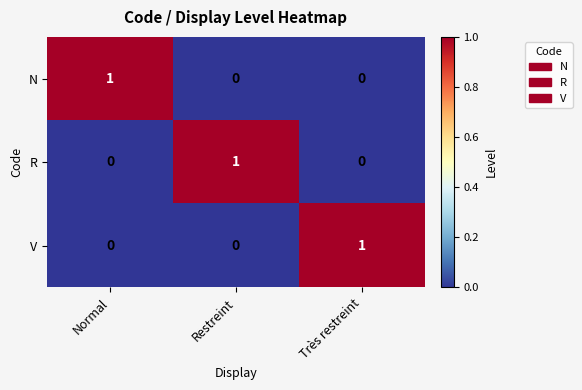

Reading left to right, list all the values displayed in this chart.

N: Normal=1	Restreint=0	Très restreint=0
R: Normal=0	Restreint=1	Très restreint=0
V: Normal=0	Restreint=0	Très restreint=1